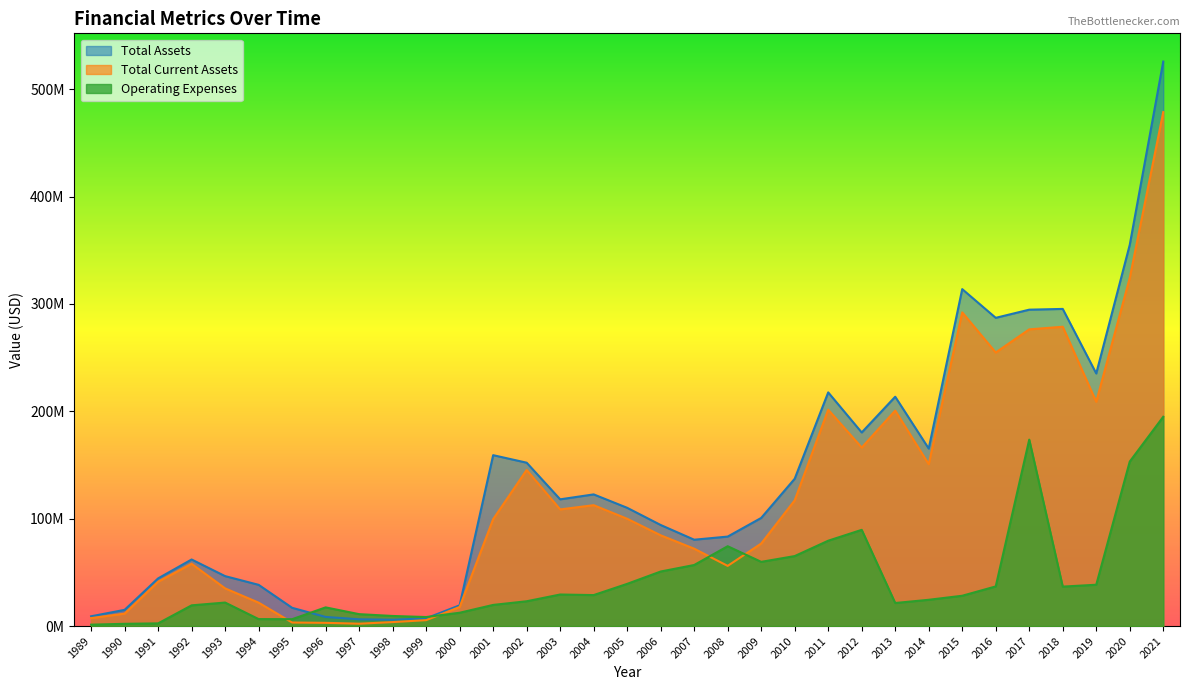

At 2021, list the series in order from smallest to largest.

Operating Expenses, Total Current Assets, Total Assets